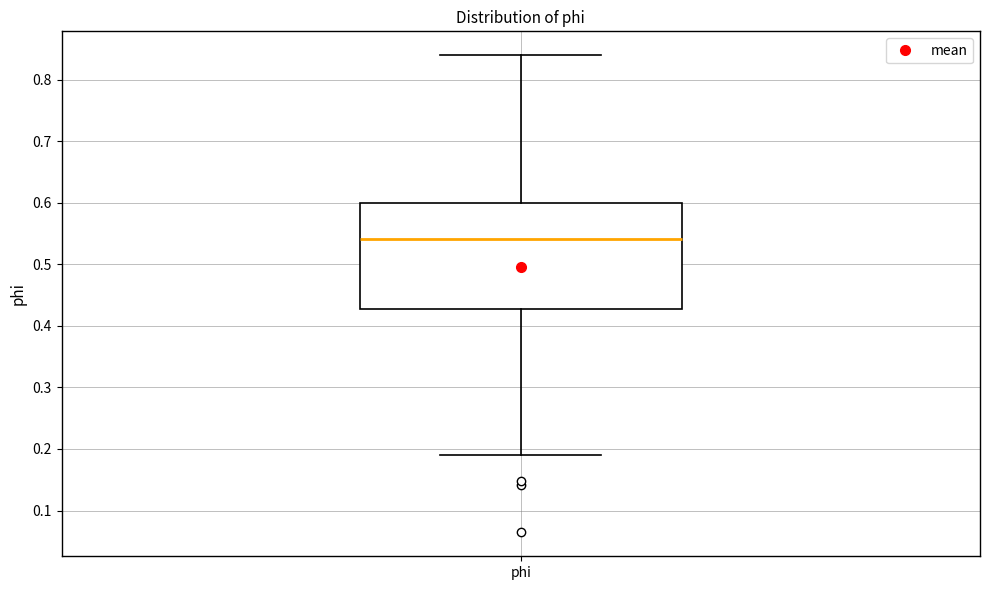

Transcribe this box plot: give where the median line is, the range the box spans, and where the two whiskers end, as read against the y-axis. The values are not printed on the chart, so give them approximately, as read against the axis.

median 0.54, box 0.43 to 0.60, whiskers 0.19 to 0.84